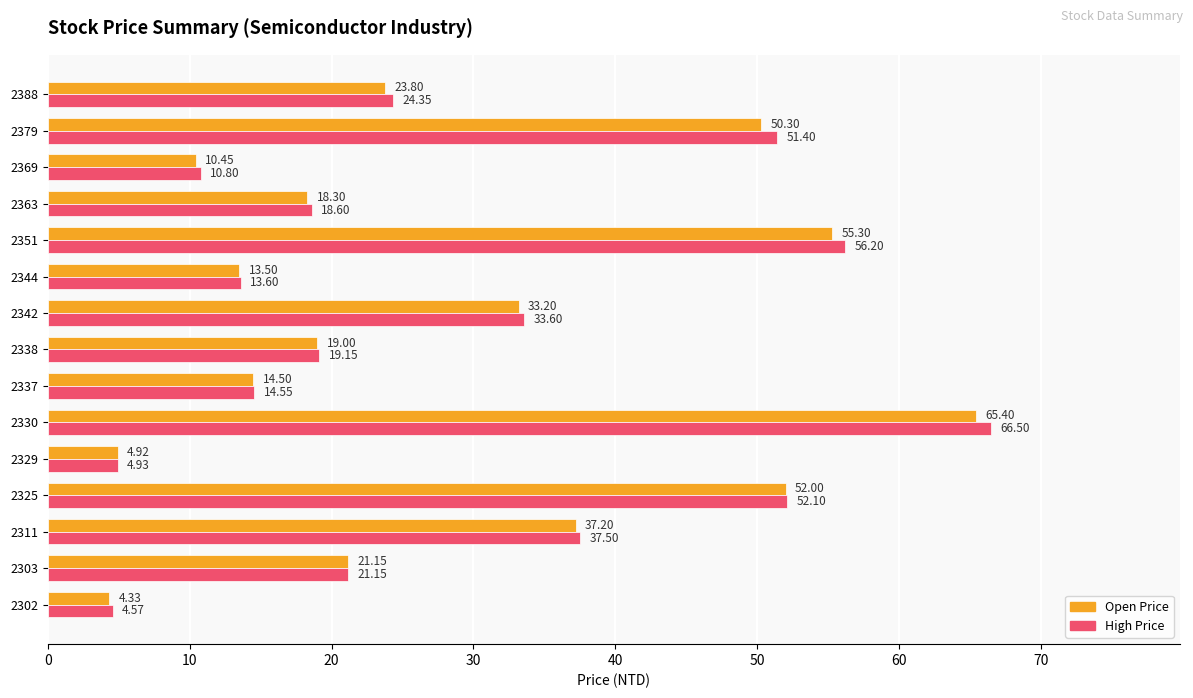

What is the difference between the maximum and minimum values in the Open Price series?

61.1